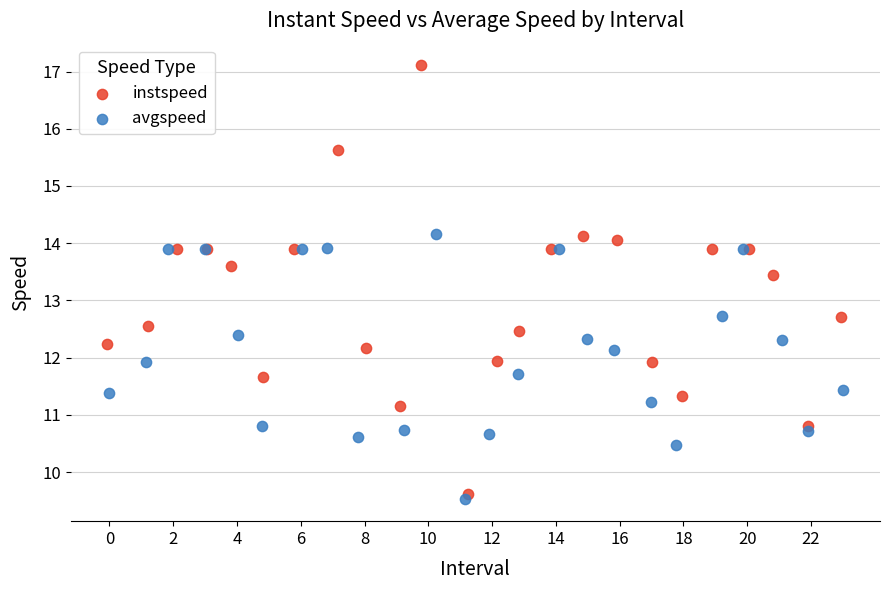

Which series contains the highest Y value?

instspeed